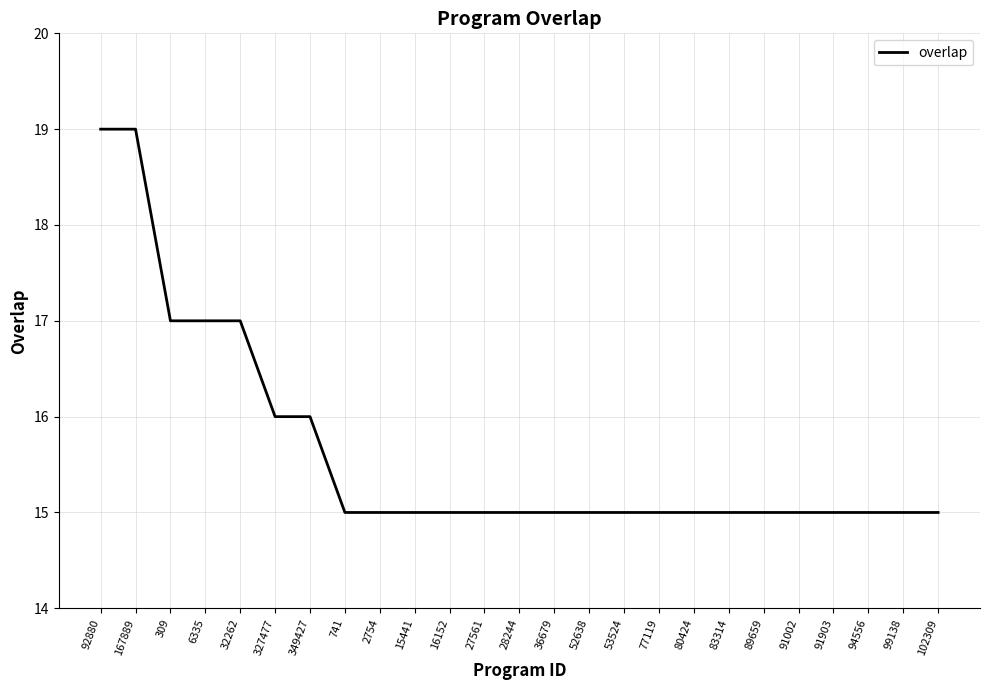

What is the ratio of the value at 83314 to the value at 28244?

1.0